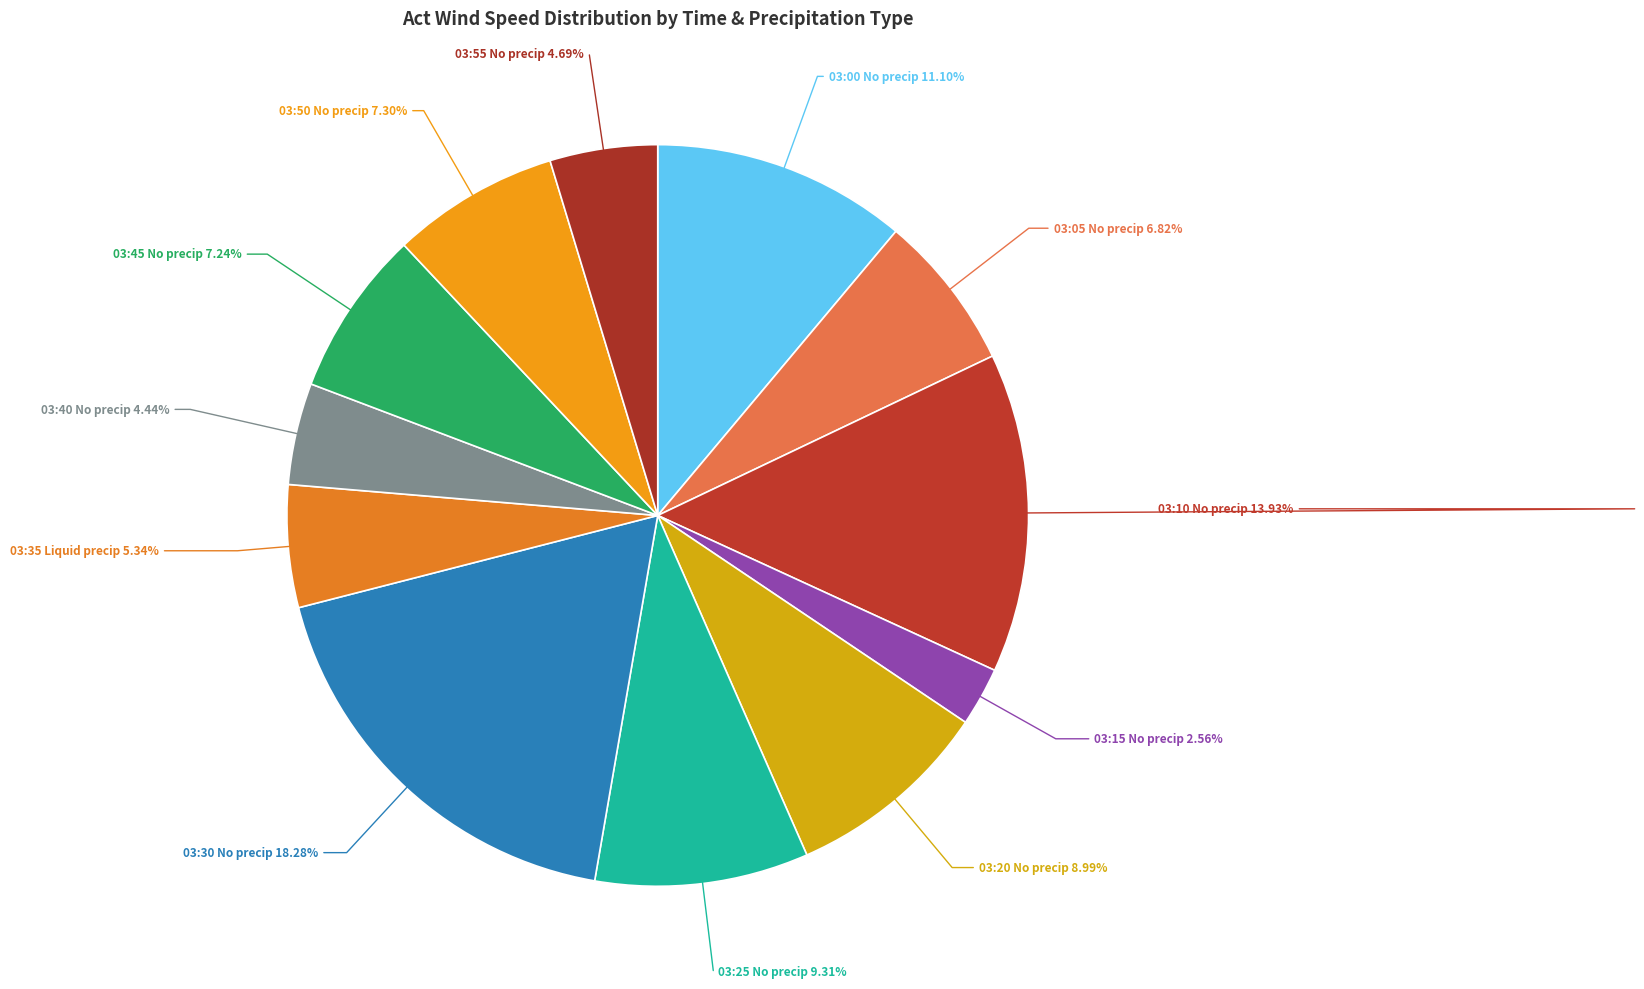

Which category has the biggest portion of the pie?

No precipitation (03:30)